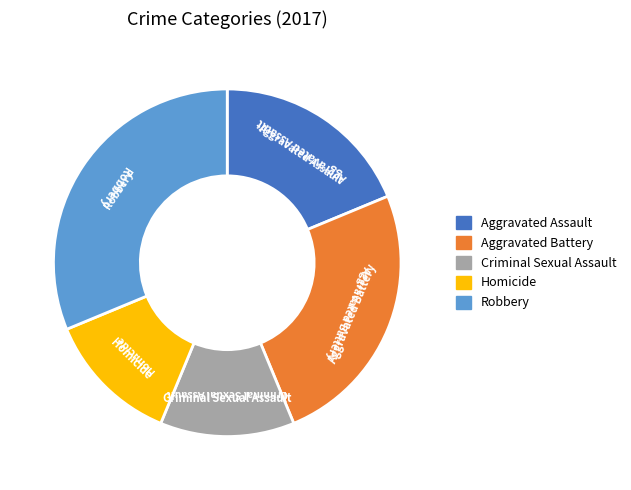

Does Criminal Sexual Assault represent more than half of the total?

No